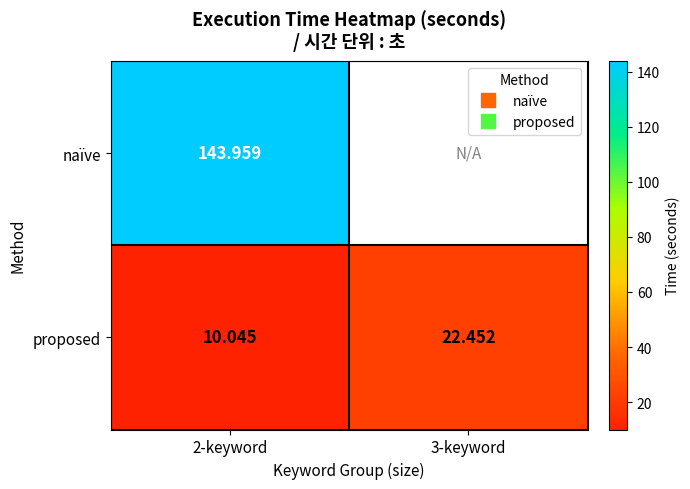

How many series are shown in this chart?

2